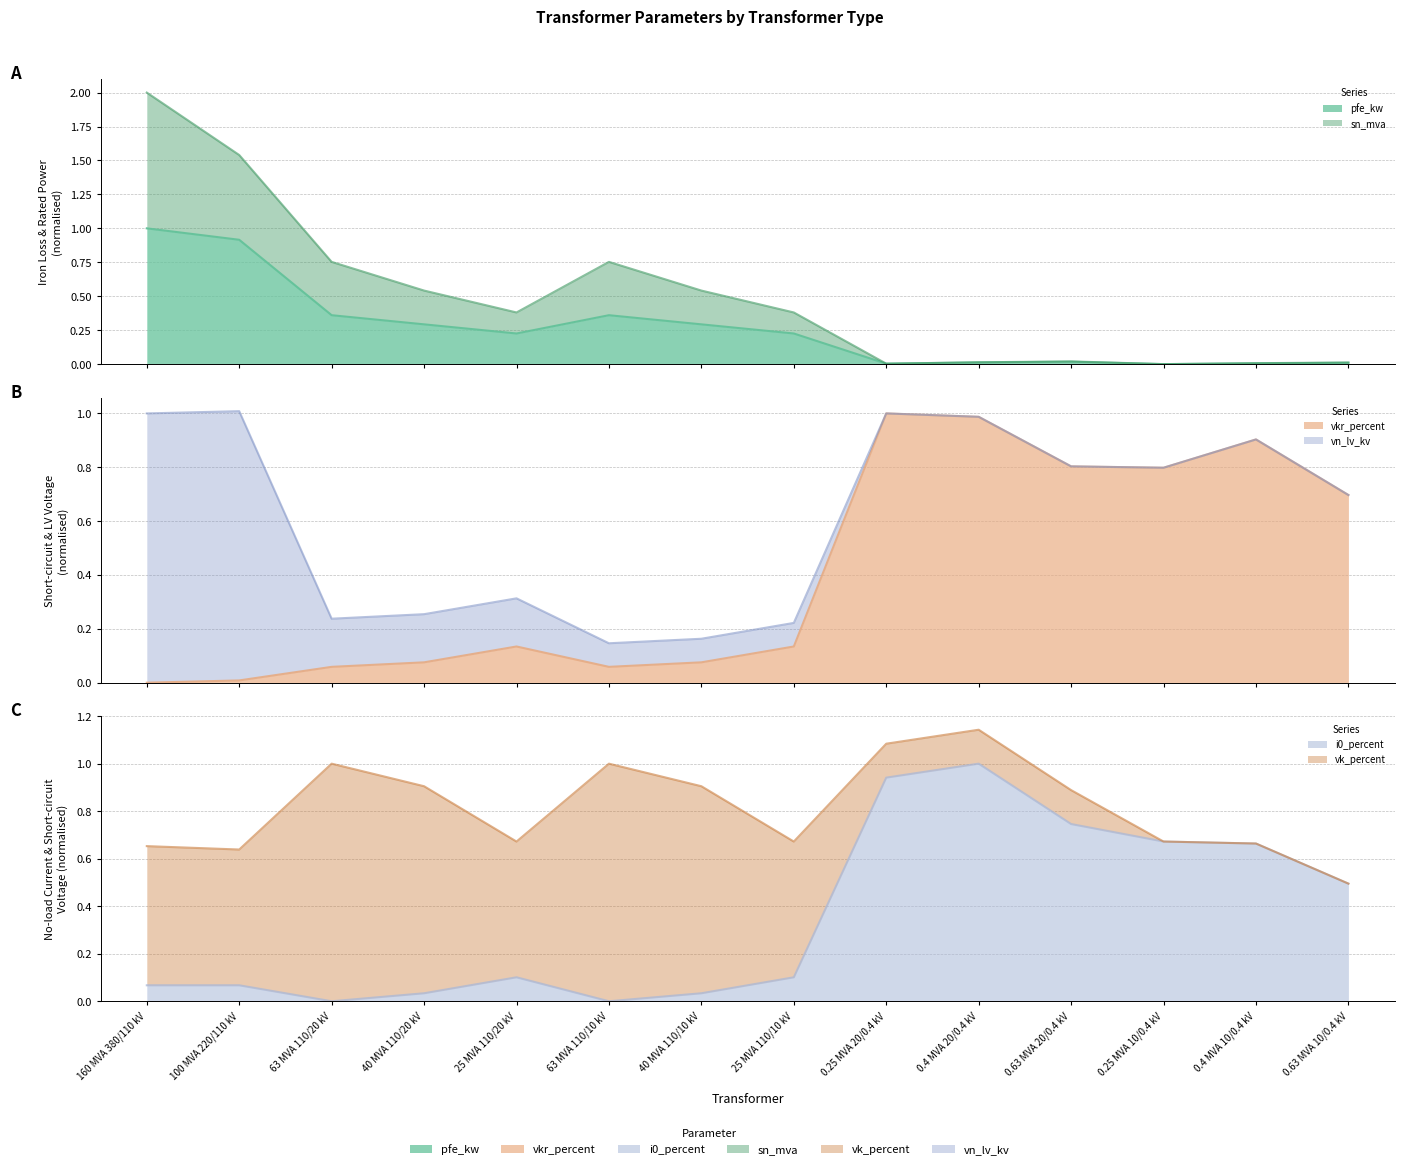

How many interior local peaks does the vkr_percent series have?

3